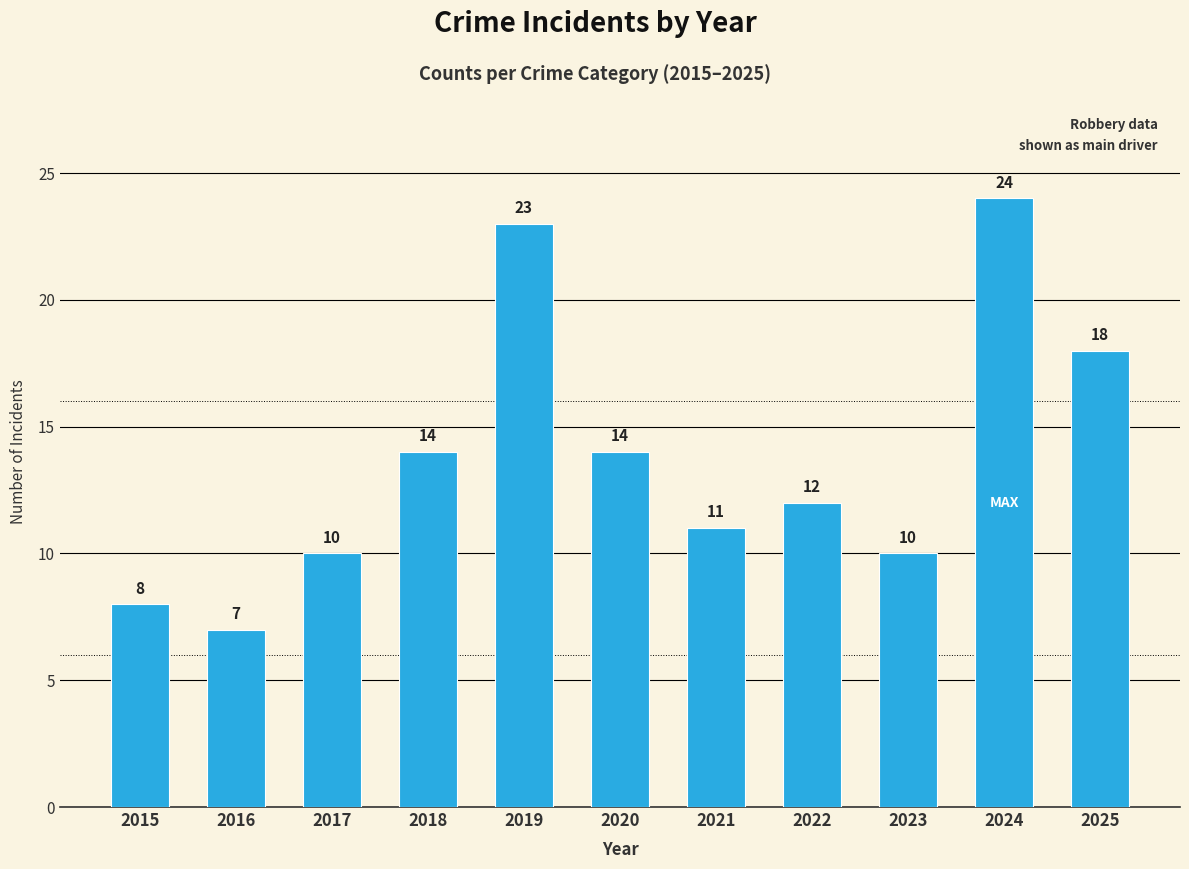

Reading right to left, what are all the values shown in this chart?

2025=18	2024=24	2023=10	2022=12	2021=11	2020=14	2019=23	2018=14	2017=10	2016=7	2015=8